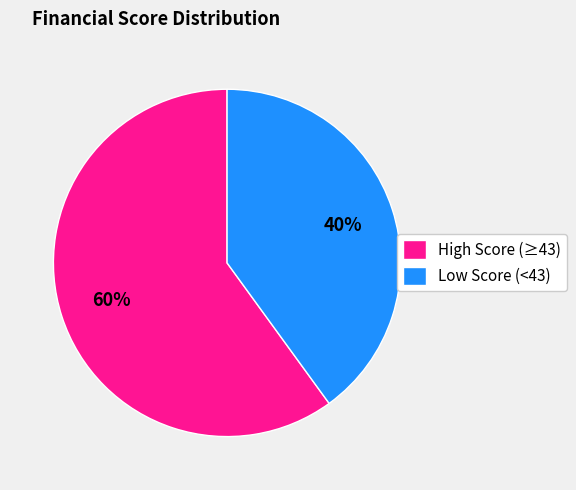

Is there a majority slice in this chart?

Yes